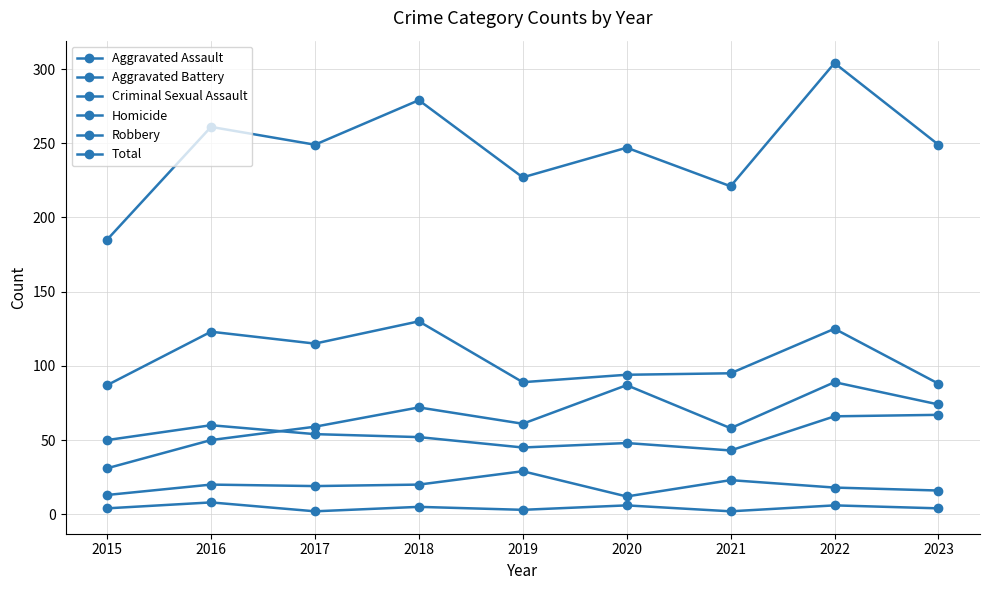

Which series has the widest spread of values?

Total